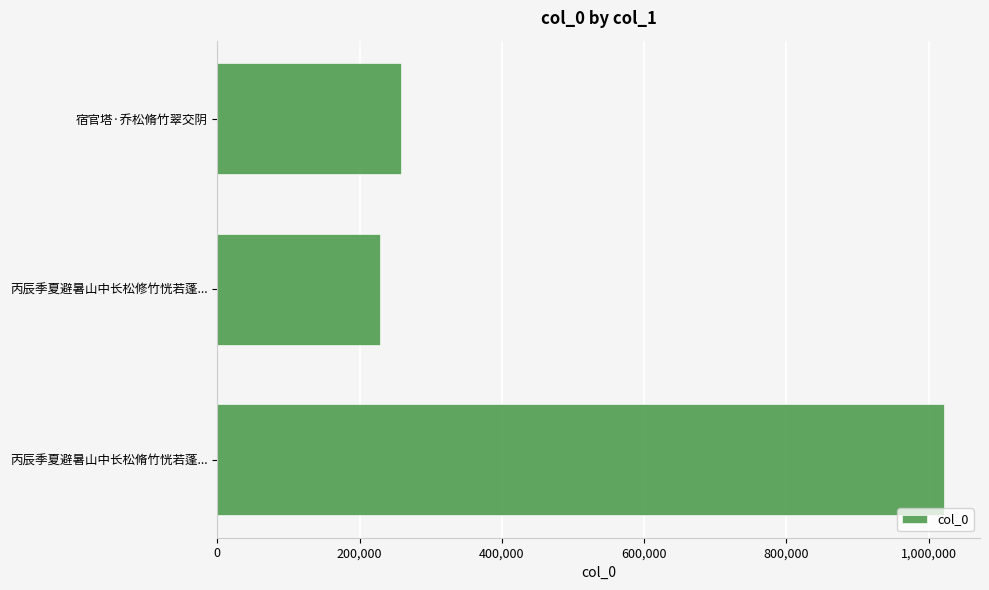

The chart shows a value of 78002 at 宿官塔·乔松脩竹翠交阴. True or false?

False